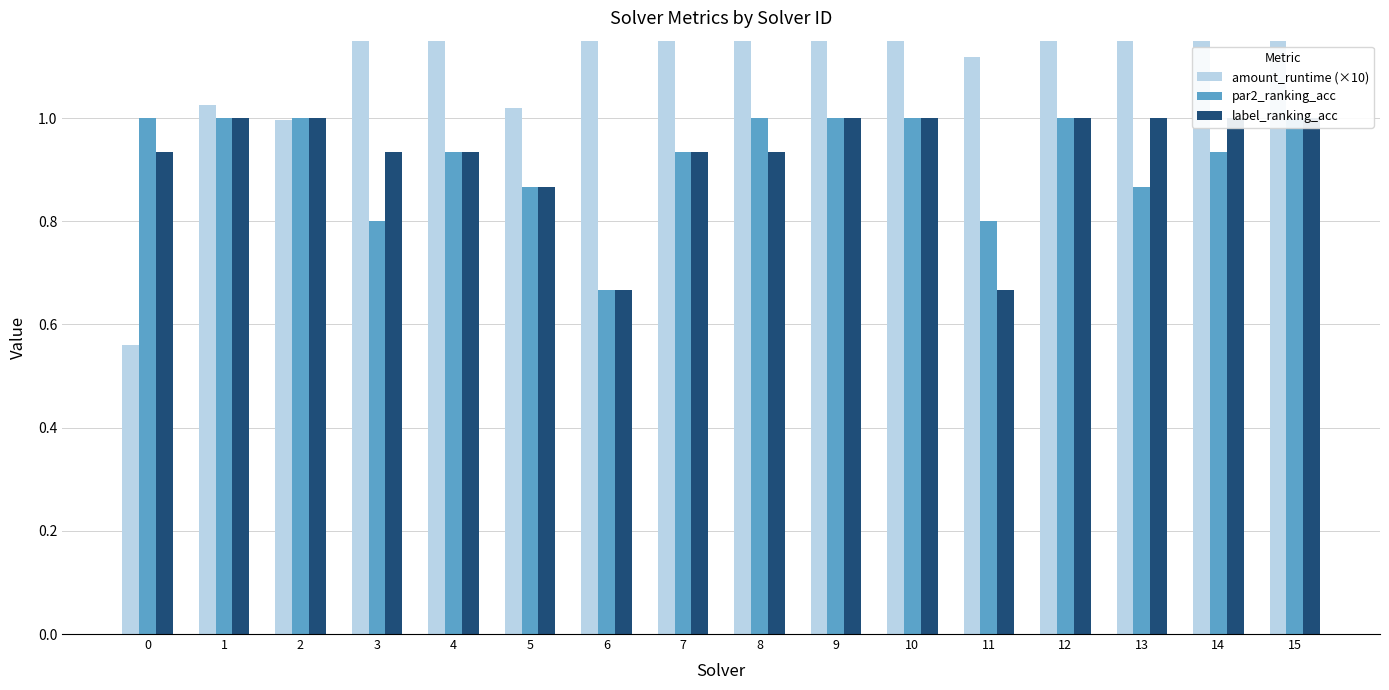

Which series has the widest spread of values?

amount_runtime (×10)